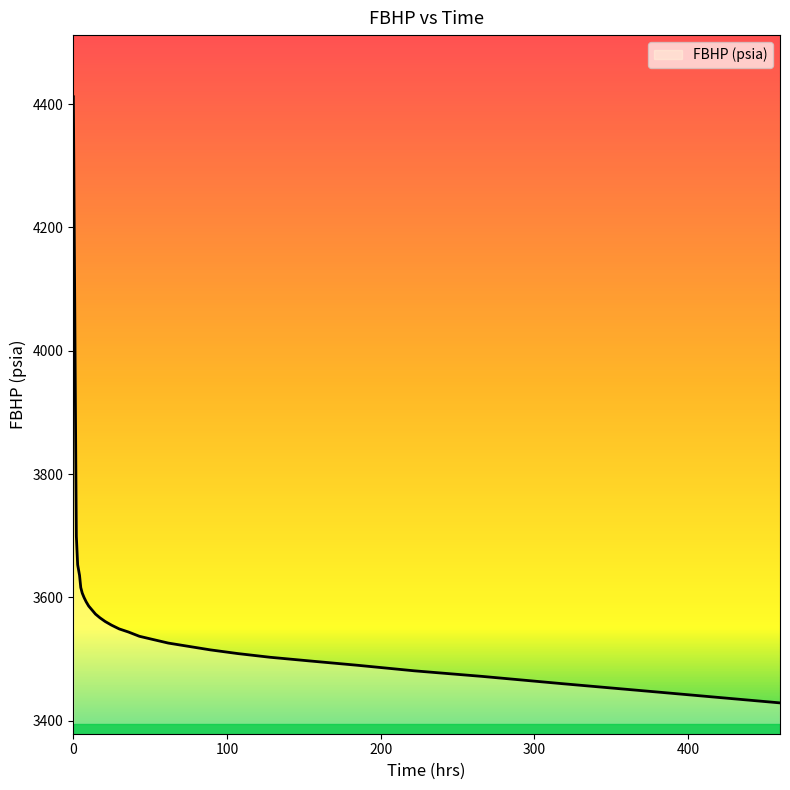

What is the difference between the maximum and minimum values?

983